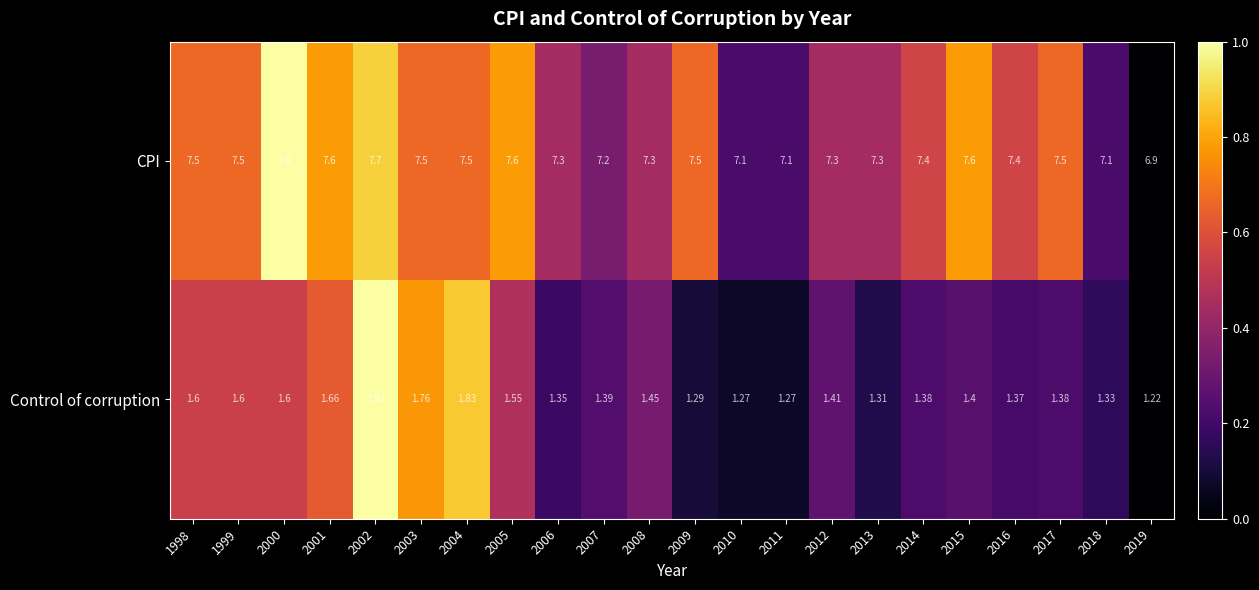

List the series in order of their peak value, highest first.

CPI, Control of corruption